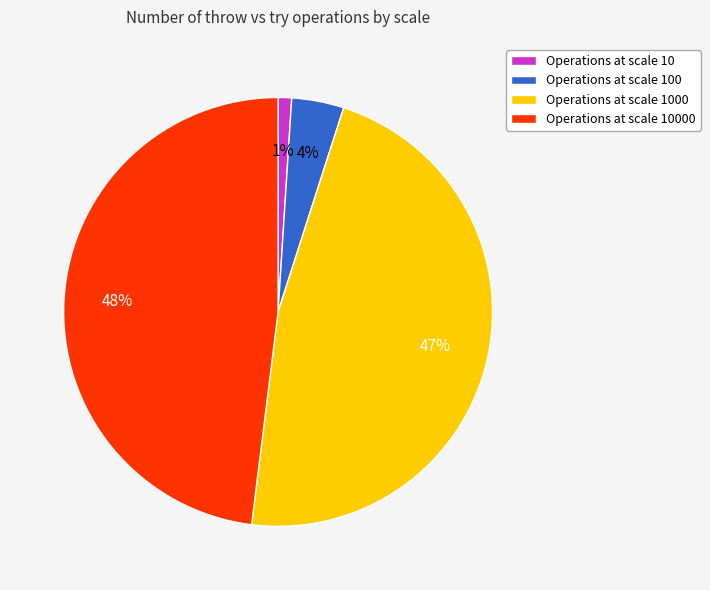

To the nearest percent, what portion does Operations at scale 100 represent?

4%